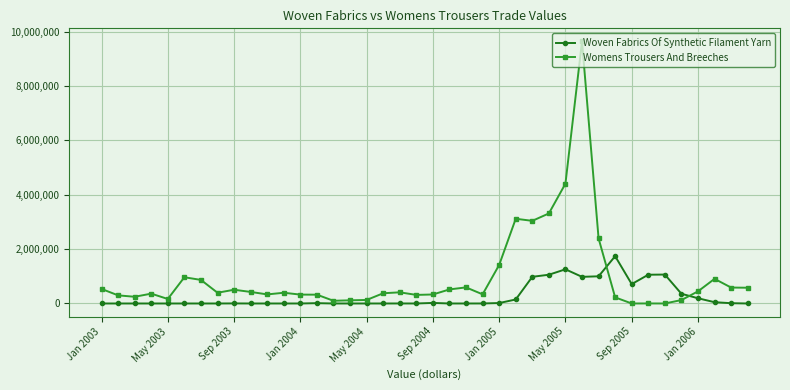

How many series are shown in this chart?

2